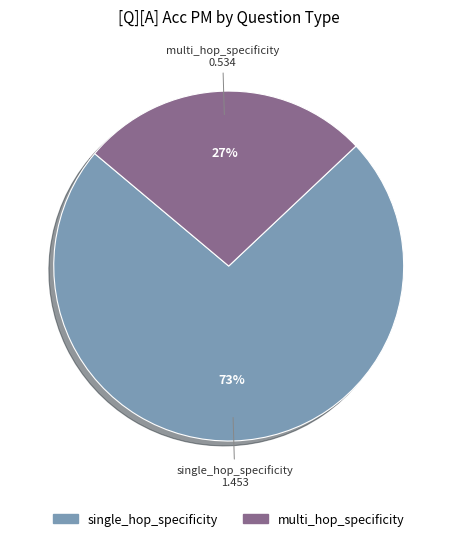

The single_hop_specificity slice represents 60% of the pie. True or false?

False